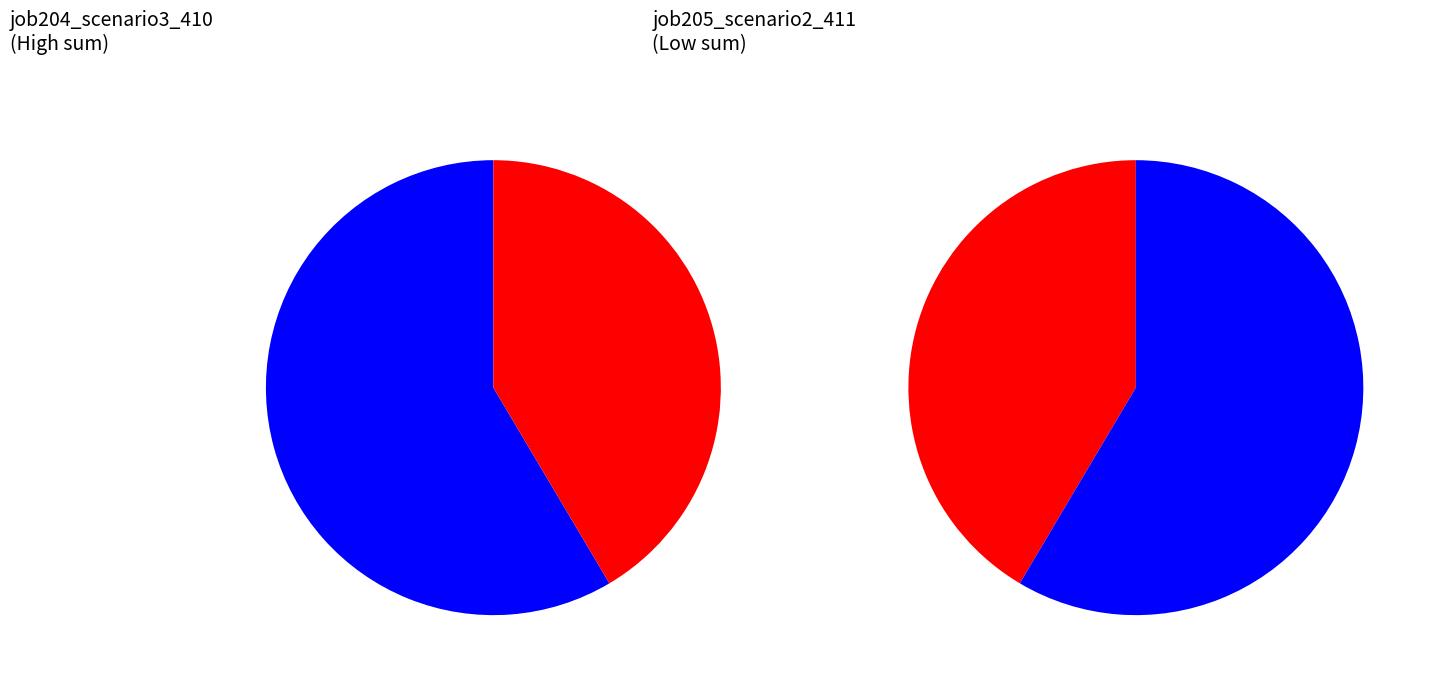

Rank the series at cn12 from highest to lowest value.

job204_scenario3_410, job205_scenario2_411